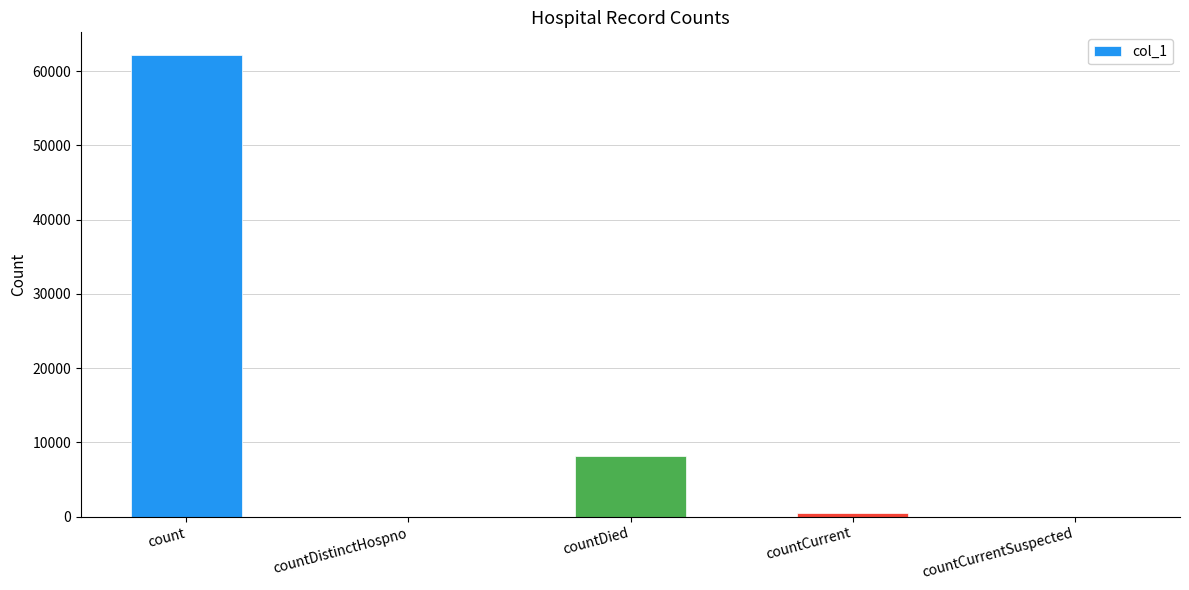

What is the sum of the values at count and countDistinctHospno?

62113